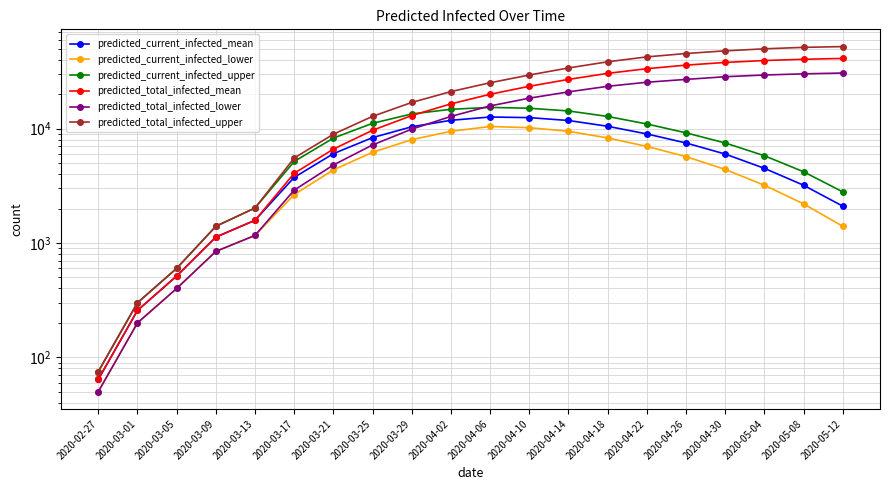

List the labels in order of predicted_total_infected_mean value, smallest first.

2020-02-27, 2020-03-01, 2020-03-05, 2020-03-09, 2020-03-13, 2020-03-17, 2020-03-21, 2020-03-25, 2020-03-29, 2020-04-02, 2020-04-06, 2020-04-10, 2020-04-14, 2020-04-18, 2020-04-22, 2020-04-26, 2020-04-30, 2020-05-04, 2020-05-08, 2020-05-12